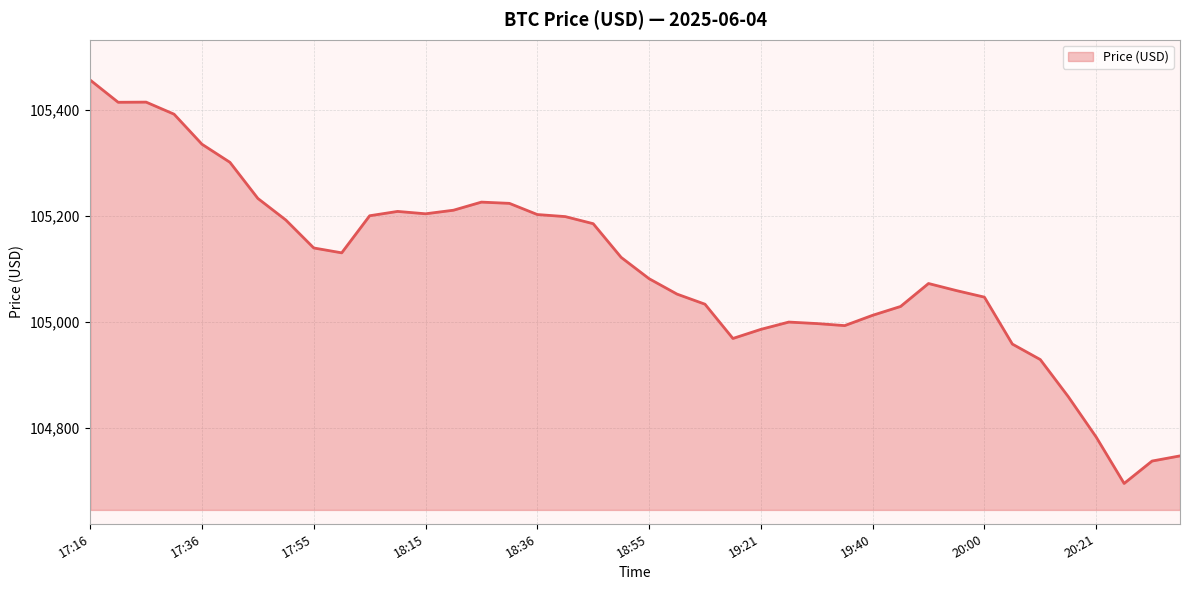

What is the minimum value shown in the chart?

104694.9